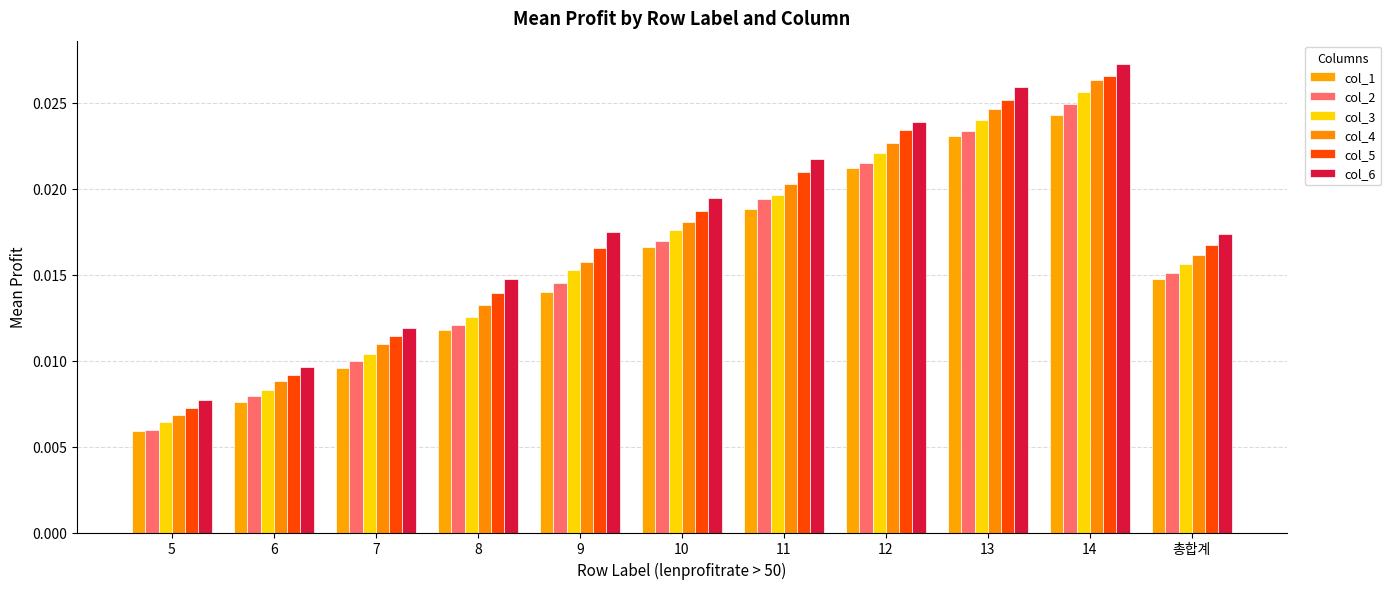

What is the label of the 11th bar from the left?

총합계